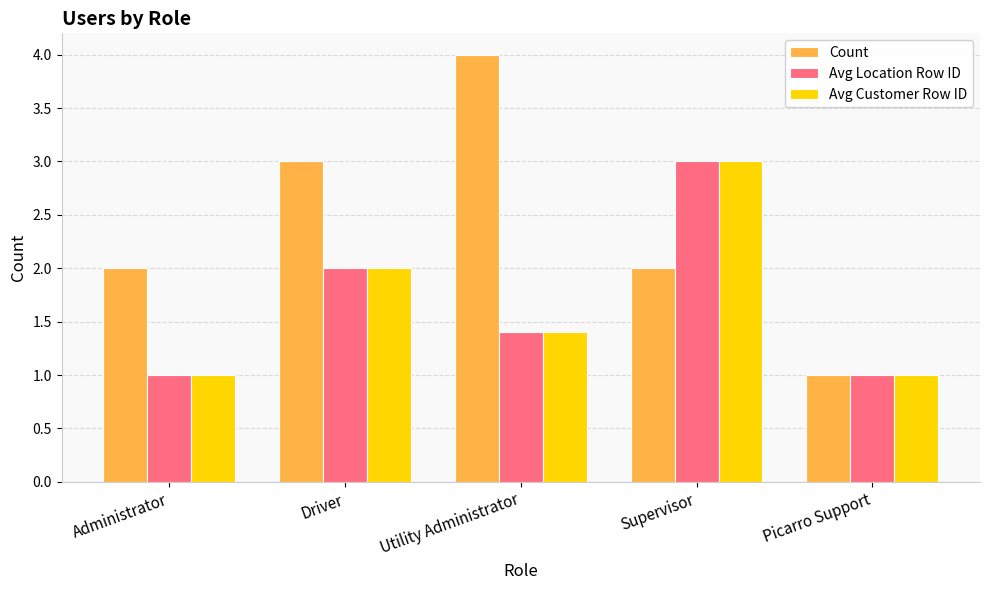

Between Utility Administrator and Supervisor, which series saw the biggest shift?

Count